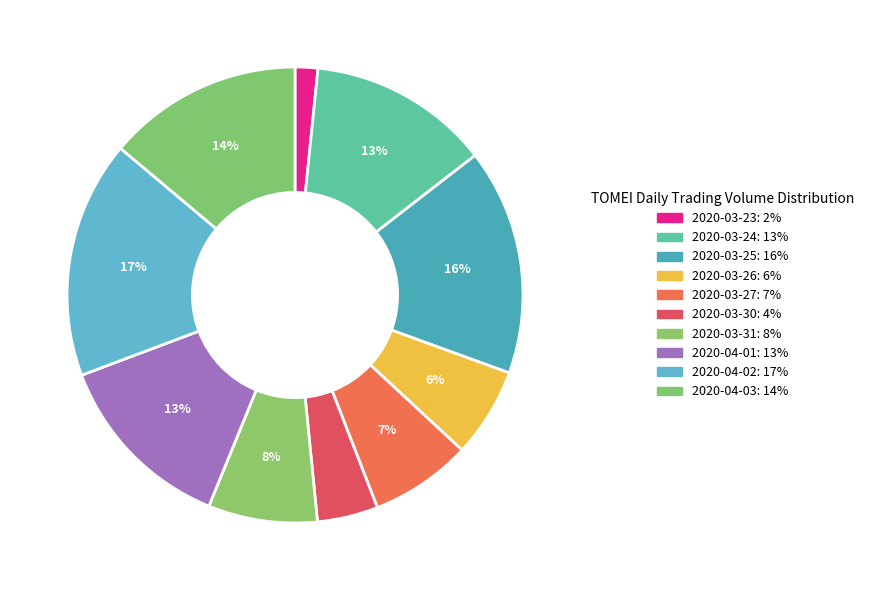

What is the ratio of the value at 2020-03-31 to the value at 2020-04-01?

0.6